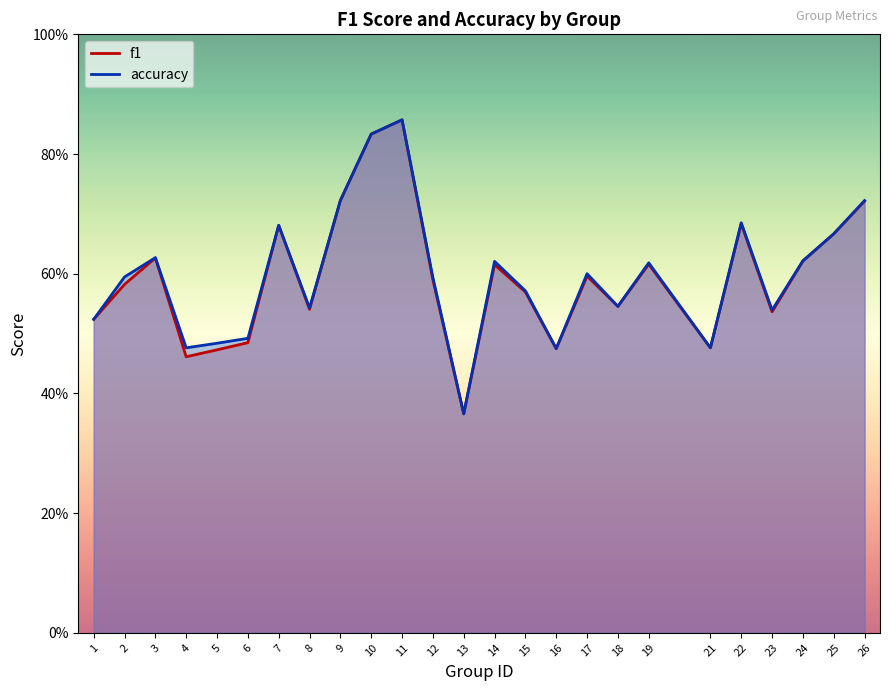

Rank the series at 25 from highest to lowest value.

f1, accuracy